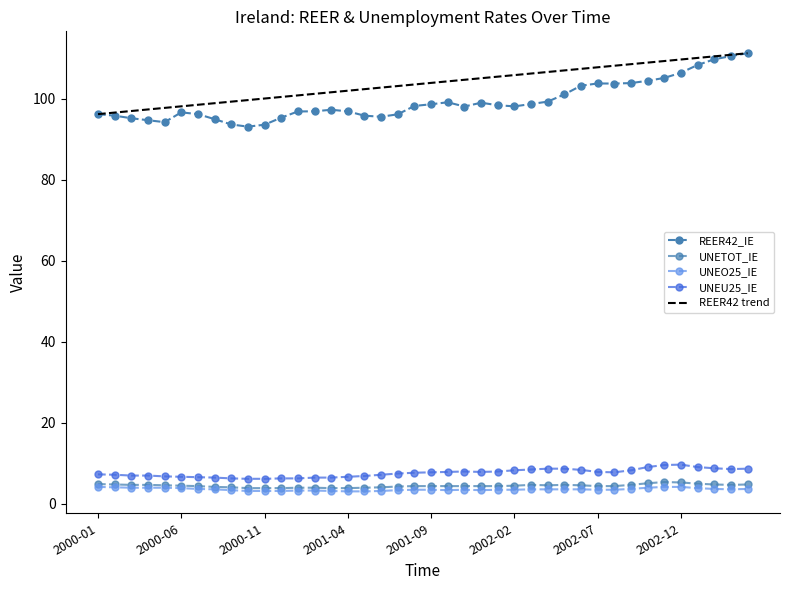

Which series has the largest range (max minus min)?

REER42_IE